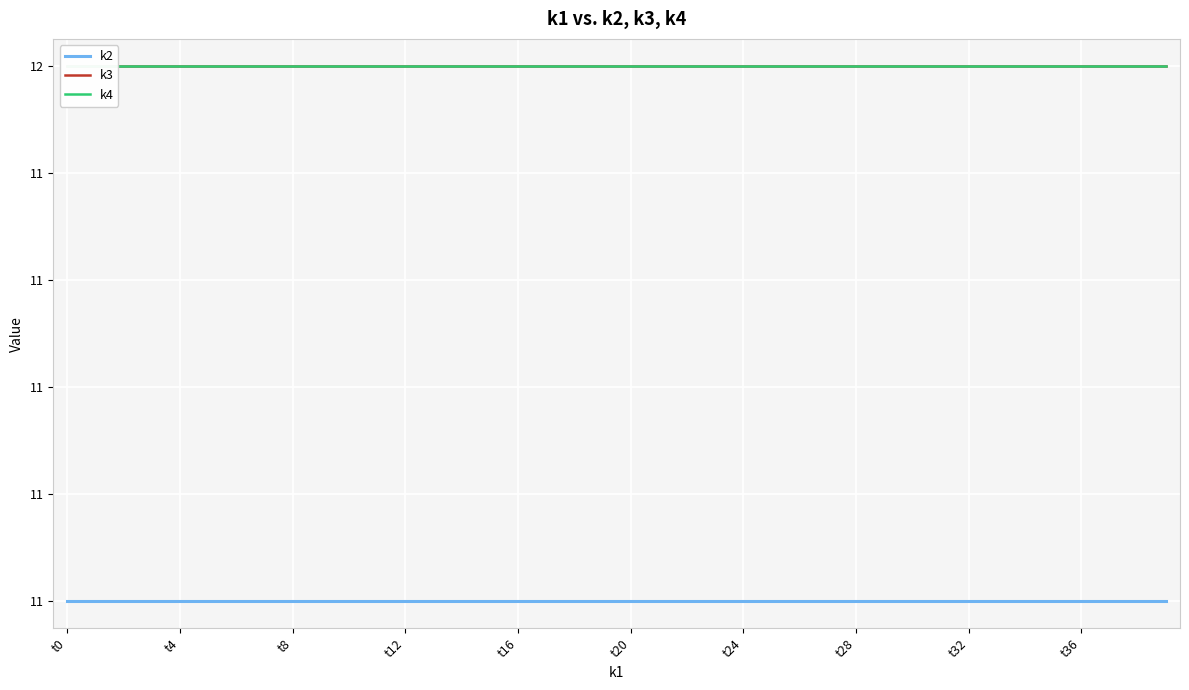

Is it true that k4 equals 21 at t12?

False